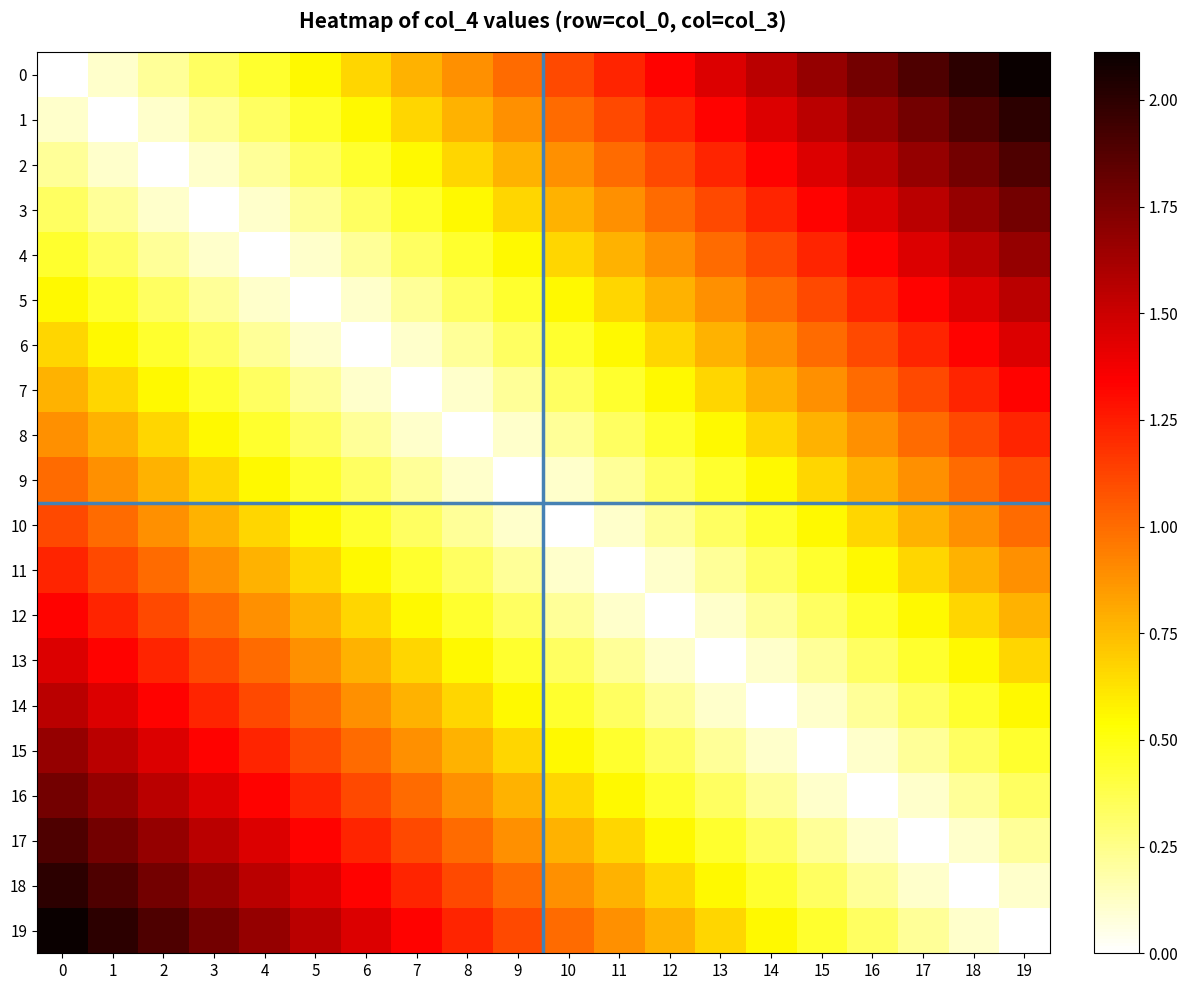

Reading right to left, transcribe all the data shown in this chart.

0: 19=2.1	18=2.0	17=1.9	16=1.8	15=1.7	14=1.6	13=1.4	12=1.3	11=1.2	10=1.1	9=1.0	8=0.9	7=0.8	6=0.7	5=0.6	4=0.4	3=0.3	2=0.2	1=0.1	0=0.0
1: 19=2.0	18=1.9	17=1.8	16=1.7	15=1.6	14=1.4	13=1.3	12=1.2	11=1.1	10=1.0	9=0.9	8=0.8	7=0.7	6=0.6	5=0.4	4=0.3	3=0.2	2=0.1	1=0.0	0=0.1
2: 19=1.9	18=1.8	17=1.7	16=1.6	15=1.4	14=1.3	13=1.2	12=1.1	11=1.0	10=0.9	9=0.8	8=0.7	7=0.6	6=0.4	5=0.3	4=0.2	3=0.1	2=0.0	1=0.1	0=0.2
3: 19=1.8	18=1.7	17=1.6	16=1.4	15=1.3	14=1.2	13=1.1	12=1.0	11=0.9	10=0.8	9=0.7	8=0.6	7=0.4	6=0.3	5=0.2	4=0.1	3=0.0	2=0.1	1=0.2	0=0.3
4: 19=1.7	18=1.6	17=1.4	16=1.3	15=1.2	14=1.1	13=1.0	12=0.9	11=0.8	10=0.7	9=0.6	8=0.4	7=0.3	6=0.2	5=0.1	4=0.0	3=0.1	2=0.2	1=0.3	0=0.4
5: 19=1.6	18=1.4	17=1.3	16=1.2	15=1.1	14=1.0	13=0.9	12=0.8	11=0.7	10=0.6	9=0.4	8=0.3	7=0.2	6=0.1	5=0.0	4=0.1	3=0.2	2=0.3	1=0.4	0=0.6
6: 19=1.4	18=1.3	17=1.2	16=1.1	15=1.0	14=0.9	13=0.8	12=0.7	11=0.6	10=0.4	9=0.3	8=0.2	7=0.1	6=0.0	5=0.1	4=0.2	3=0.3	2=0.4	1=0.6	0=0.7
7: 19=1.3	18=1.2	17=1.1	16=1.0	15=0.9	14=0.8	13=0.7	12=0.6	11=0.4	10=0.3	9=0.2	8=0.1	7=0.0	6=0.1	5=0.2	4=0.3	3=0.4	2=0.6	1=0.7	0=0.8
8: 19=1.2	18=1.1	17=1.0	16=0.9	15=0.8	14=0.7	13=0.6	12=0.4	11=0.3	10=0.2	9=0.1	8=0.0	7=0.1	6=0.2	5=0.3	4=0.4	3=0.6	2=0.7	1=0.8	0=0.9
9: 19=1.1	18=1.0	17=0.9	16=0.8	15=0.7	14=0.6	13=0.4	12=0.3	11=0.2	10=0.1	9=0.0	8=0.1	7=0.2	6=0.3	5=0.4	4=0.6	3=0.7	2=0.8	1=0.9	0=1.0
10: 19=1.0	18=0.9	17=0.8	16=0.7	15=0.6	14=0.4	13=0.3	12=0.2	11=0.1	10=0.0	9=0.1	8=0.2	7=0.3	6=0.4	5=0.6	4=0.7	3=0.8	2=0.9	1=1.0	0=1.1
11: 19=0.9	18=0.8	17=0.7	16=0.6	15=0.4	14=0.3	13=0.2	12=0.1	11=0.0	10=0.1	9=0.2	8=0.3	7=0.4	6=0.6	5=0.7	4=0.8	3=0.9	2=1.0	1=1.1	0=1.2
12: 19=0.8	18=0.7	17=0.6	16=0.4	15=0.3	14=0.2	13=0.1	12=0.0	11=0.1	10=0.2	9=0.3	8=0.4	7=0.6	6=0.7	5=0.8	4=0.9	3=1.0	2=1.1	1=1.2	0=1.3
13: 19=0.7	18=0.6	17=0.4	16=0.3	15=0.2	14=0.1	13=0.0	12=0.1	11=0.2	10=0.3	9=0.4	8=0.6	7=0.7	6=0.8	5=0.9	4=1.0	3=1.1	2=1.2	1=1.3	0=1.4
14: 19=0.6	18=0.4	17=0.3	16=0.2	15=0.1	14=0.0	13=0.1	12=0.2	11=0.3	10=0.4	9=0.6	8=0.7	7=0.8	6=0.9	5=1.0	4=1.1	3=1.2	2=1.3	1=1.4	0=1.6
15: 19=0.4	18=0.3	17=0.2	16=0.1	15=0.0	14=0.1	13=0.2	12=0.3	11=0.4	10=0.6	9=0.7	8=0.8	7=0.9	6=1.0	5=1.1	4=1.2	3=1.3	2=1.4	1=1.6	0=1.7
16: 19=0.3	18=0.2	17=0.1	16=0.0	15=0.1	14=0.2	13=0.3	12=0.4	11=0.6	10=0.7	9=0.8	8=0.9	7=1.0	6=1.1	5=1.2	4=1.3	3=1.4	2=1.6	1=1.7	0=1.8
17: 19=0.2	18=0.1	17=0.0	16=0.1	15=0.2	14=0.3	13=0.4	12=0.6	11=0.7	10=0.8	9=0.9	8=1.0	7=1.1	6=1.2	5=1.3	4=1.4	3=1.6	2=1.7	1=1.8	0=1.9
18: 19=0.1	18=0.0	17=0.1	16=0.2	15=0.3	14=0.4	13=0.6	12=0.7	11=0.8	10=0.9	9=1.0	8=1.1	7=1.2	6=1.3	5=1.4	4=1.6	3=1.7	2=1.8	1=1.9	0=2.0
19: 19=0.0	18=0.1	17=0.2	16=0.3	15=0.4	14=0.6	13=0.7	12=0.8	11=0.9	10=1.0	9=1.1	8=1.2	7=1.3	6=1.4	5=1.6	4=1.7	3=1.8	2=1.9	1=2.0	0=2.1